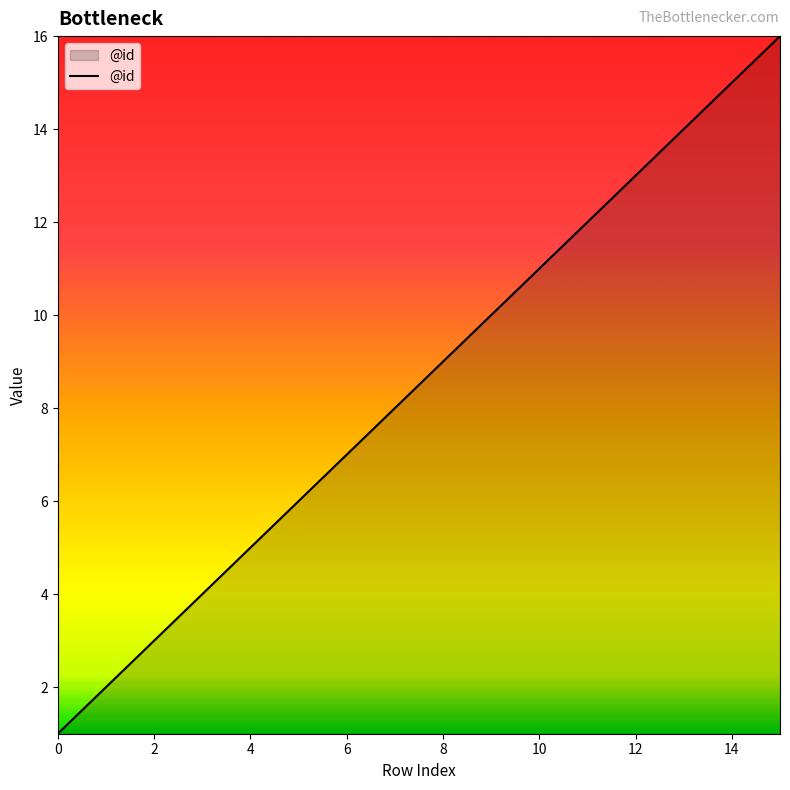

What is the difference between the maximum and minimum values?

15